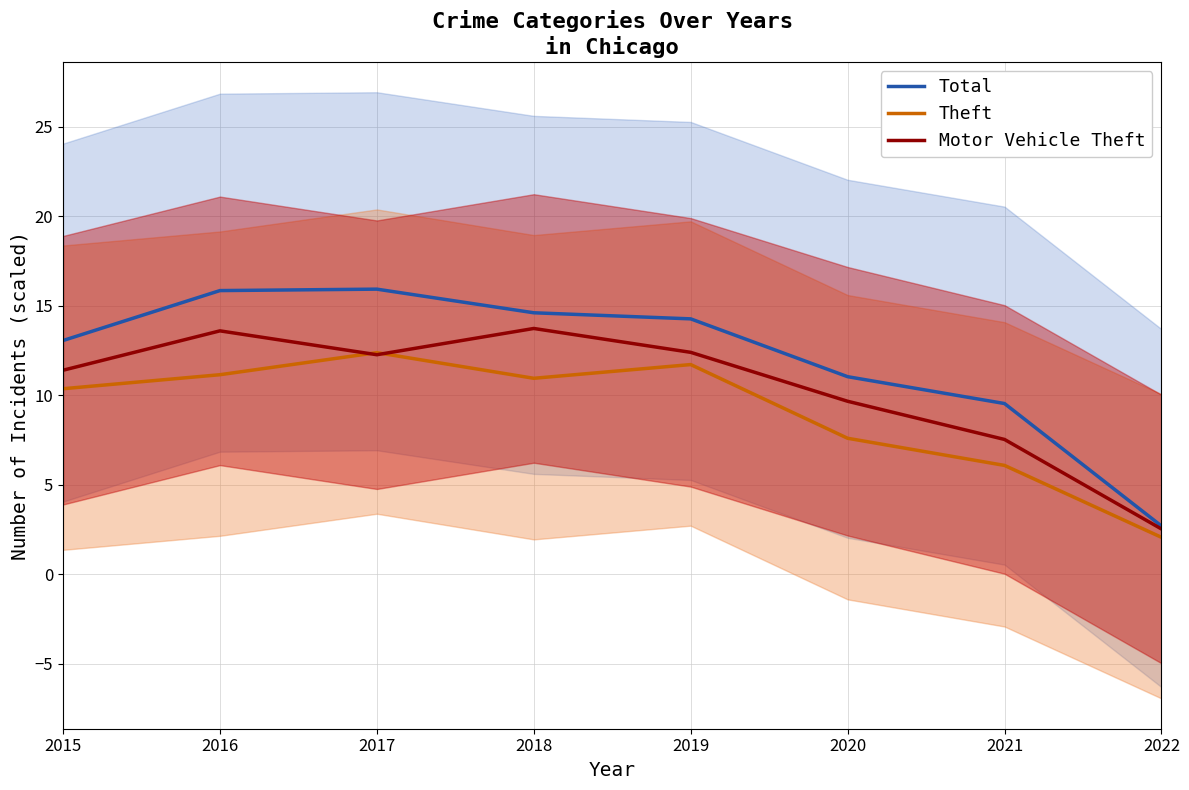

What is the lowest value of the Total series?

2.7